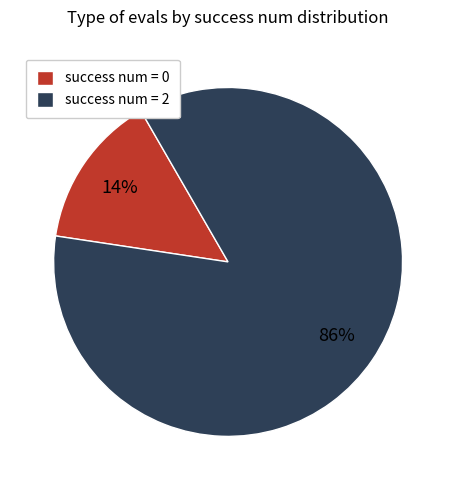

To the nearest percent, what is the average slice percentage?

50%